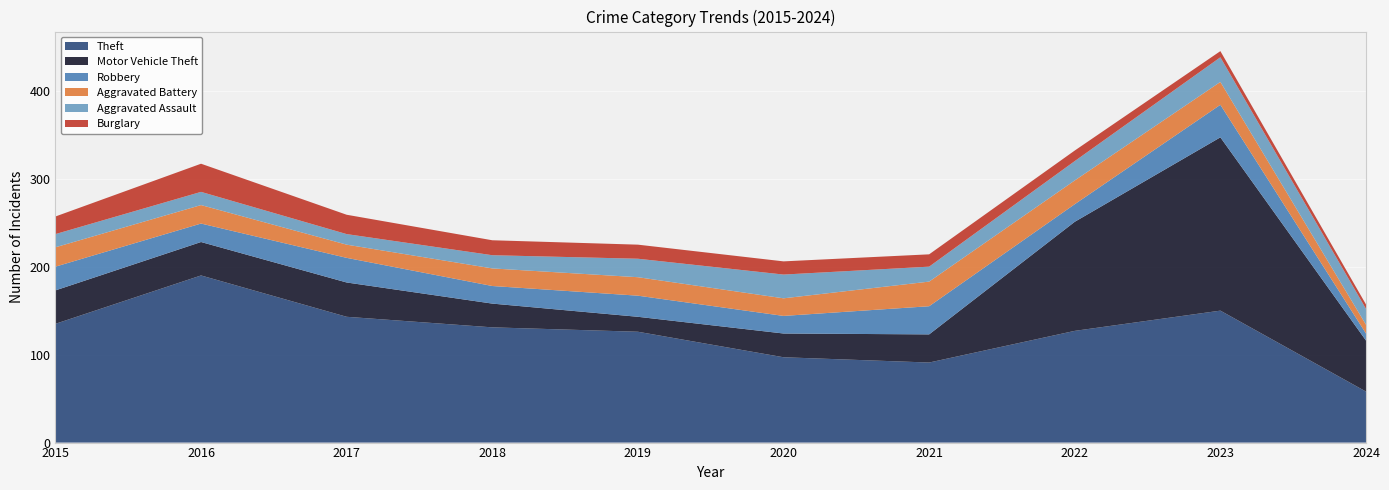

Reading right to left, extract all data points from this chart.

Theft: 58	150	127	91	97	126	131	143	190	135
Motor Vehicle Theft: 58	197	124	32	27	17	27	39	38	38
Robbery: 8	37	20	32	20	24	20	28	21	27
Aggravated Battery: 10	26	27	28	20	21	20	15	21	22
Aggravated Assault: 18	28	22	17	27	21	15	12	15	15
Burglary: 5	7	12	14	15	16	17	22	32	20